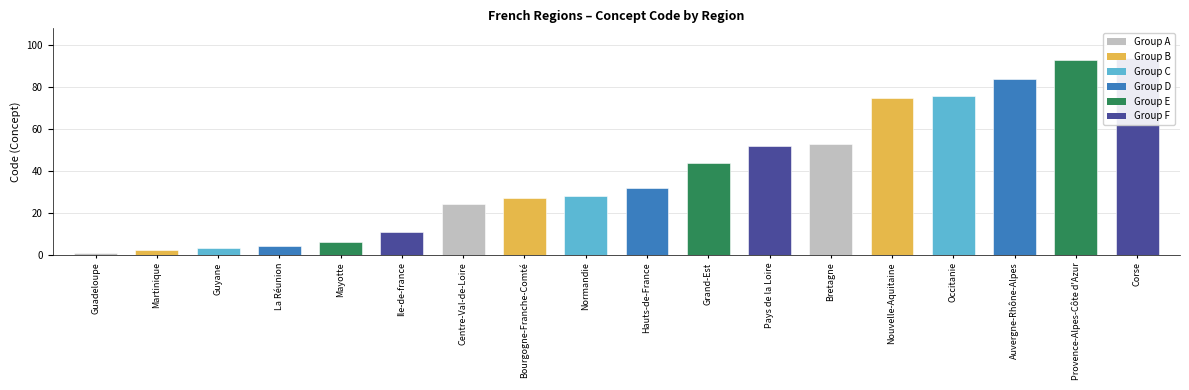

At which label does the data first exceed 32?

Grand-Est